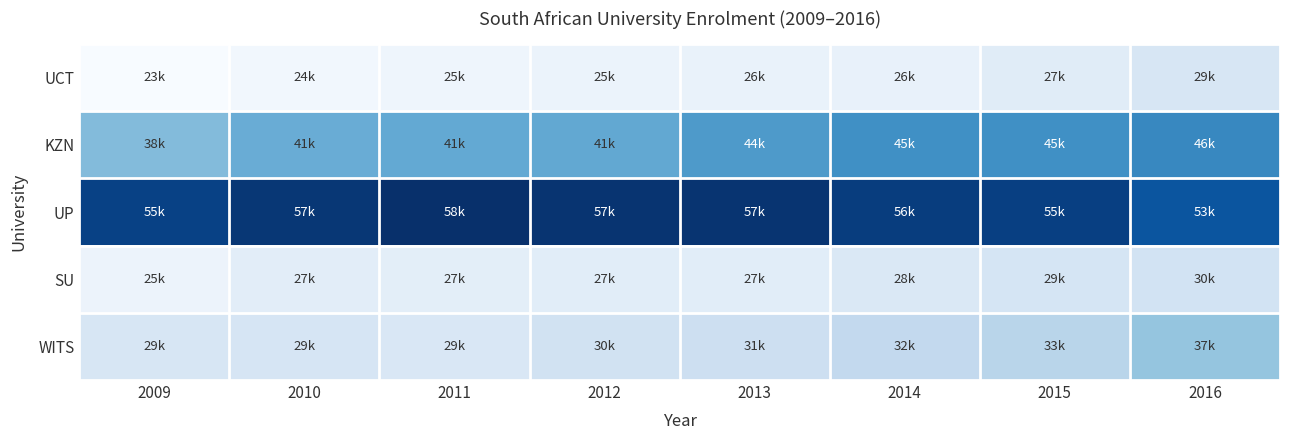

Reading left to right, list all the values displayed in this chart.

UCT: 2009=23787	2010=24772	2011=25301	2012=25805	2013=26118	2014=26357	2015=27809	2016=29232
KZN: 2009=38864	2010=41224	2011=41762	2012=41864	2013=44002	2014=45465	2015=45506	2016=46472
UP: 2009=55734	2010=57114	2011=58128	2012=57508	2013=57553	2014=56376	2015=55984	2016=53232
SU: 2009=25693	2010=27344	2011=27266	2012=27510	2013=27418	2014=28869	2015=29613	2016=30161
WITS: 2009=29234	2010=29498	2011=29004	2012=30436	2013=31134	2014=32721	2015=33777	2016=37448